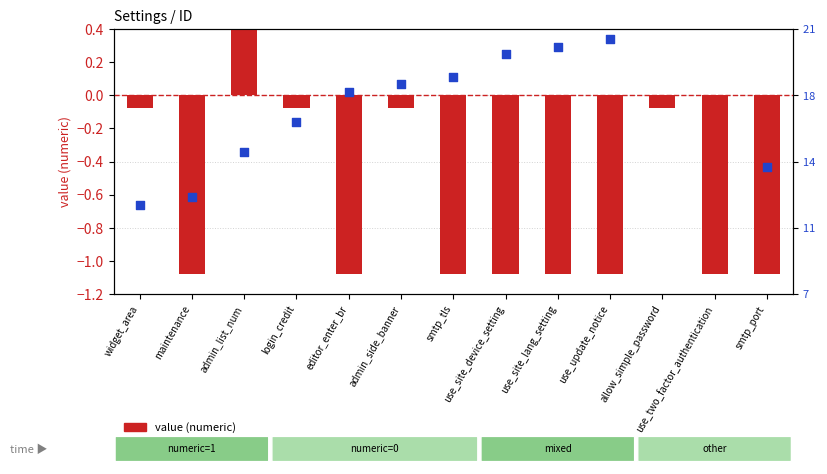

Which series has the largest total across all categories?

value (numeric)